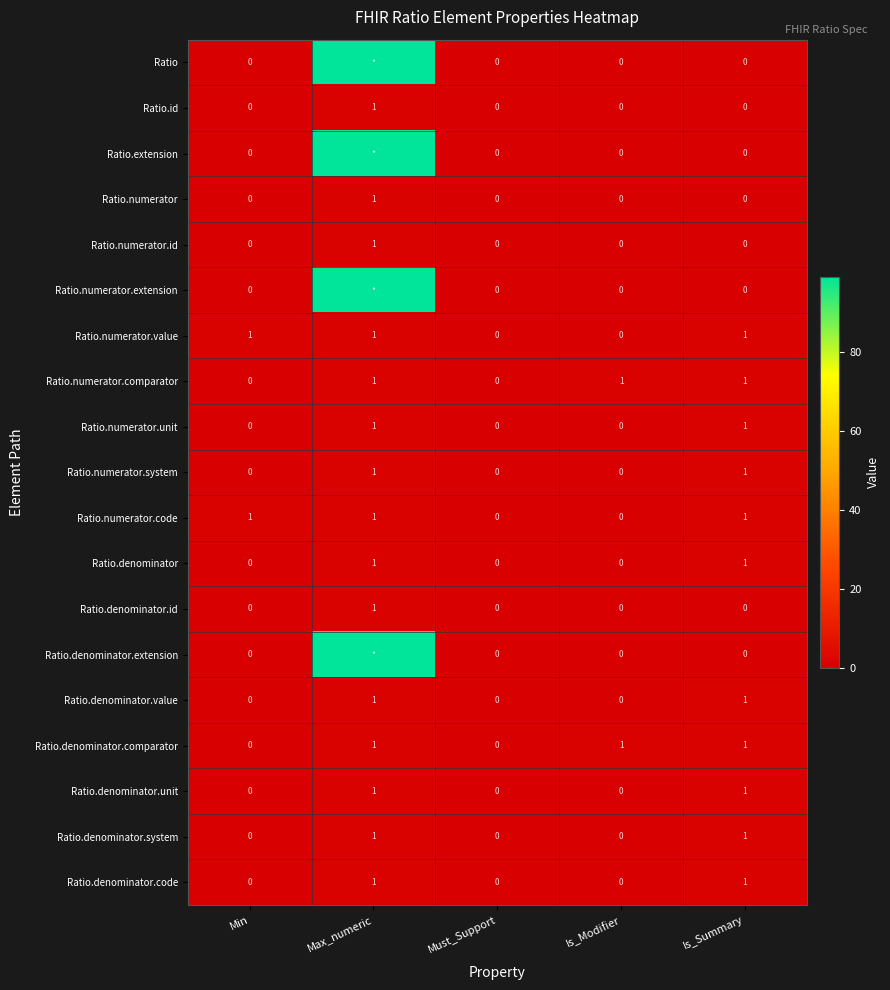

Is the value of Ratio.numerator.comparator at Is_Modifier greater than the value of Ratio.extension at Is_Modifier?

Yes